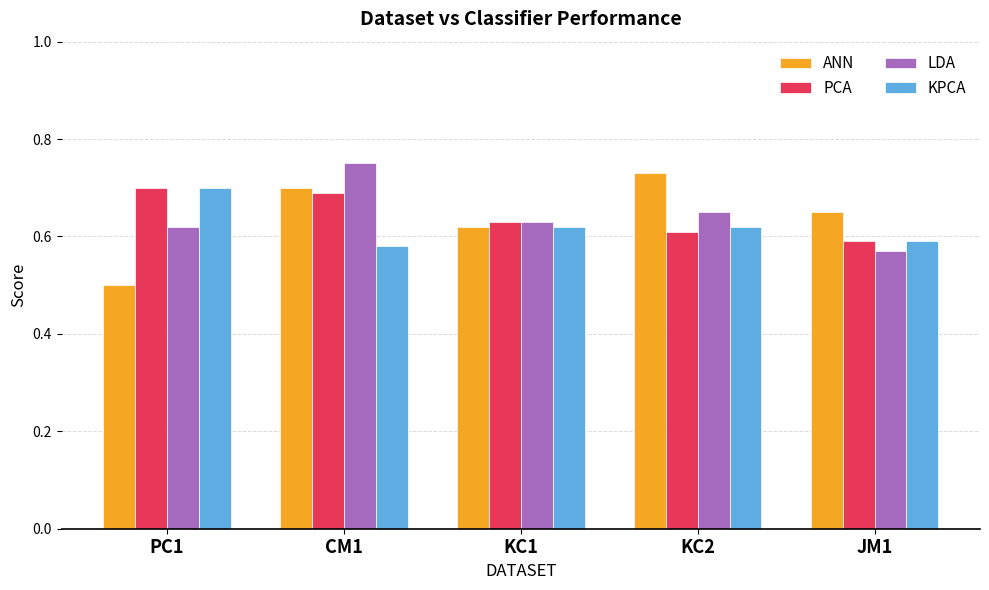

At which category is the sum across all series the highest?

CM1